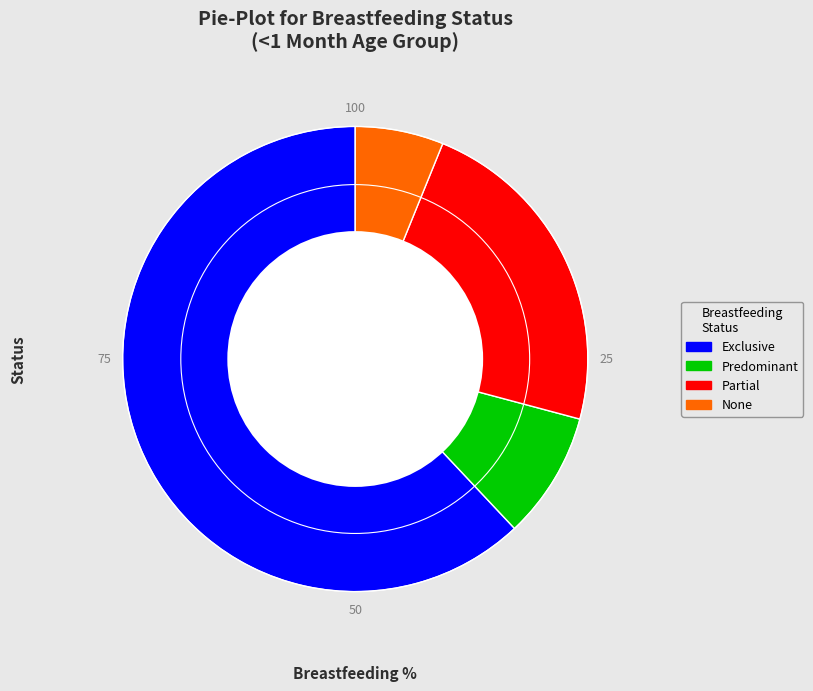

Is it true that None is 17% of the pie?

False